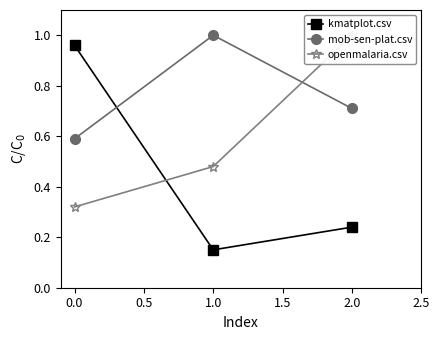

What is the sum of all mob-sen-plat.csv values?

2.3